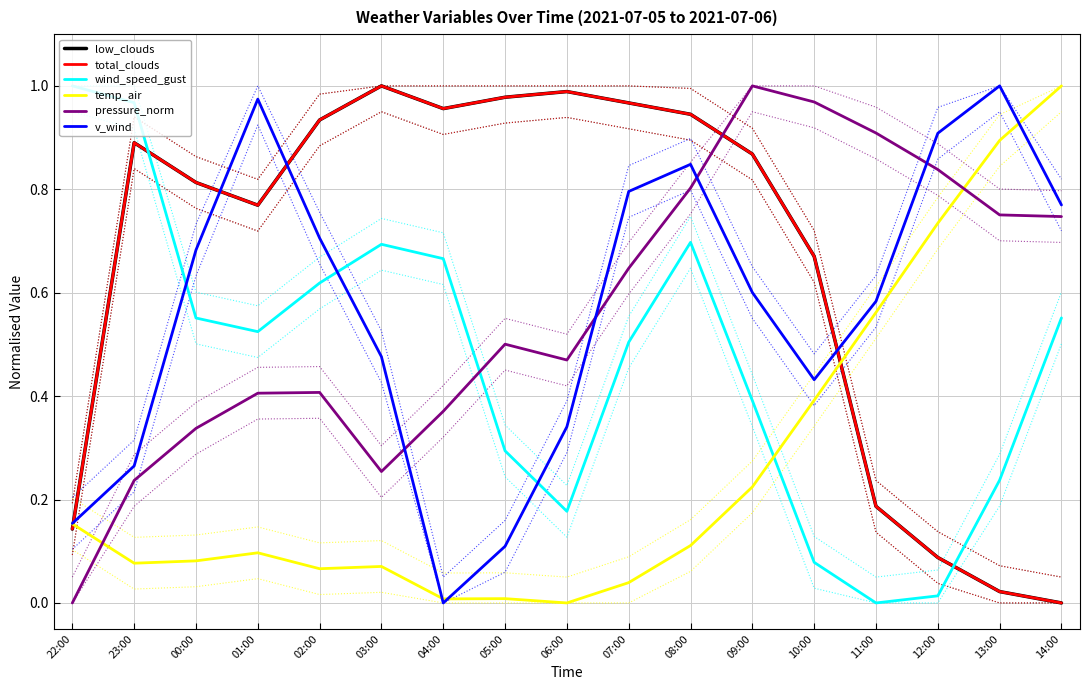

True or false: temp_air has a value of 0.1 at 01:00.

True